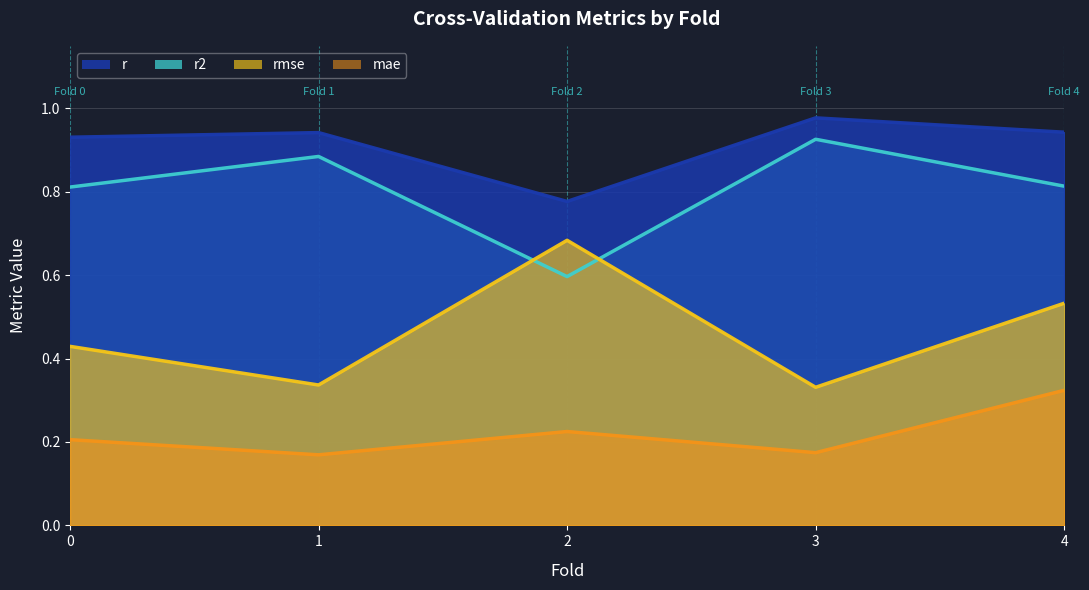

Count the number of data series in this chart.

4